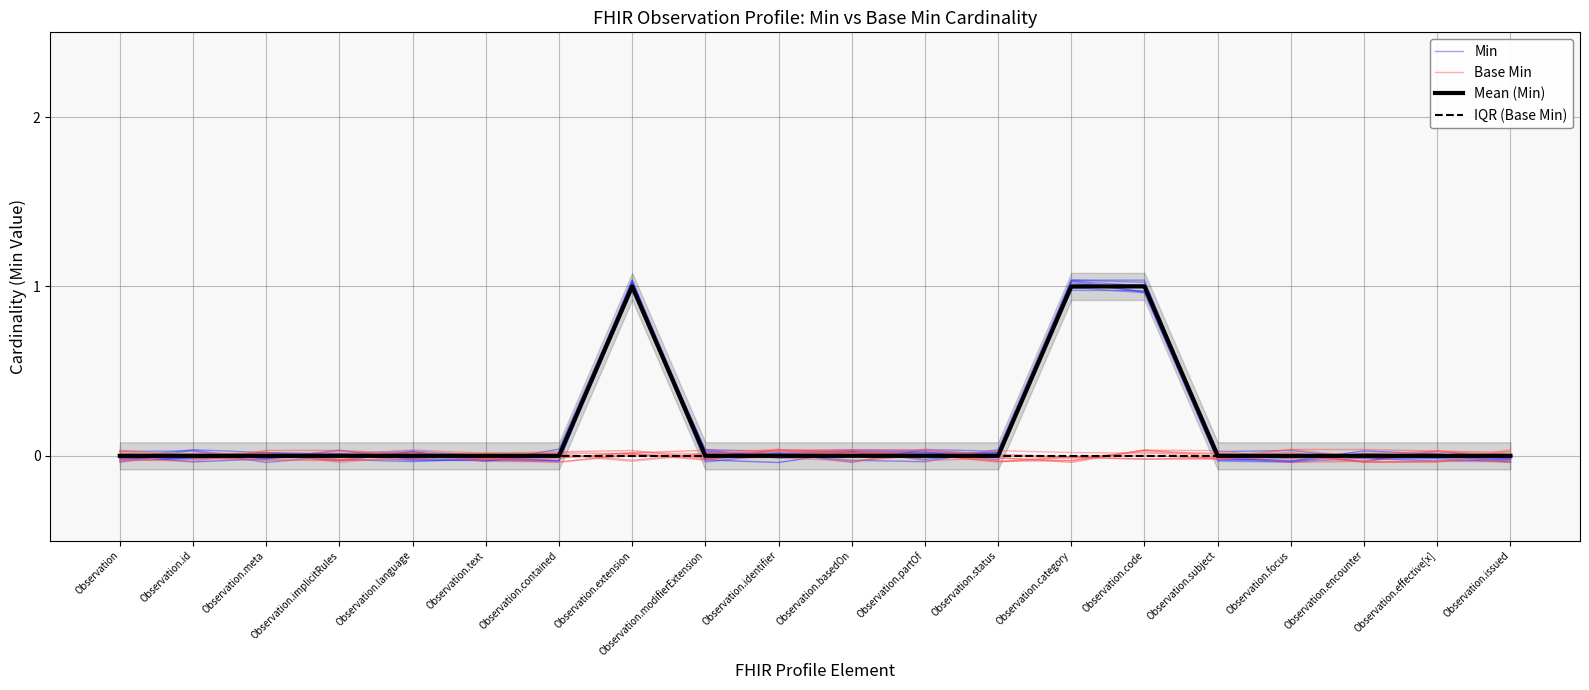

Where does the Min series first go above 0?

Observation.id